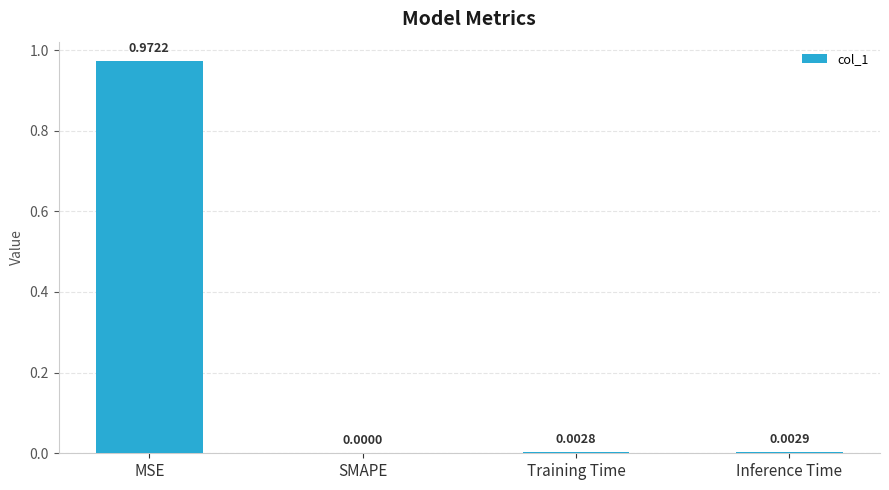

Which category has the highest value across all series?

MSE